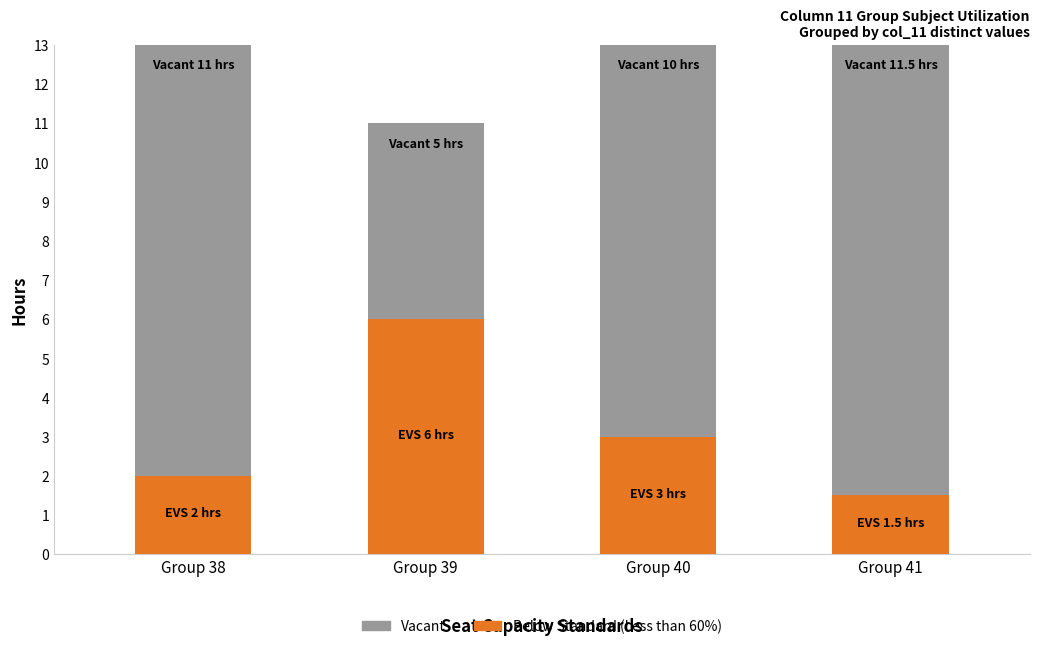

Are the bars grouped side by side (vs. stacked)?

No